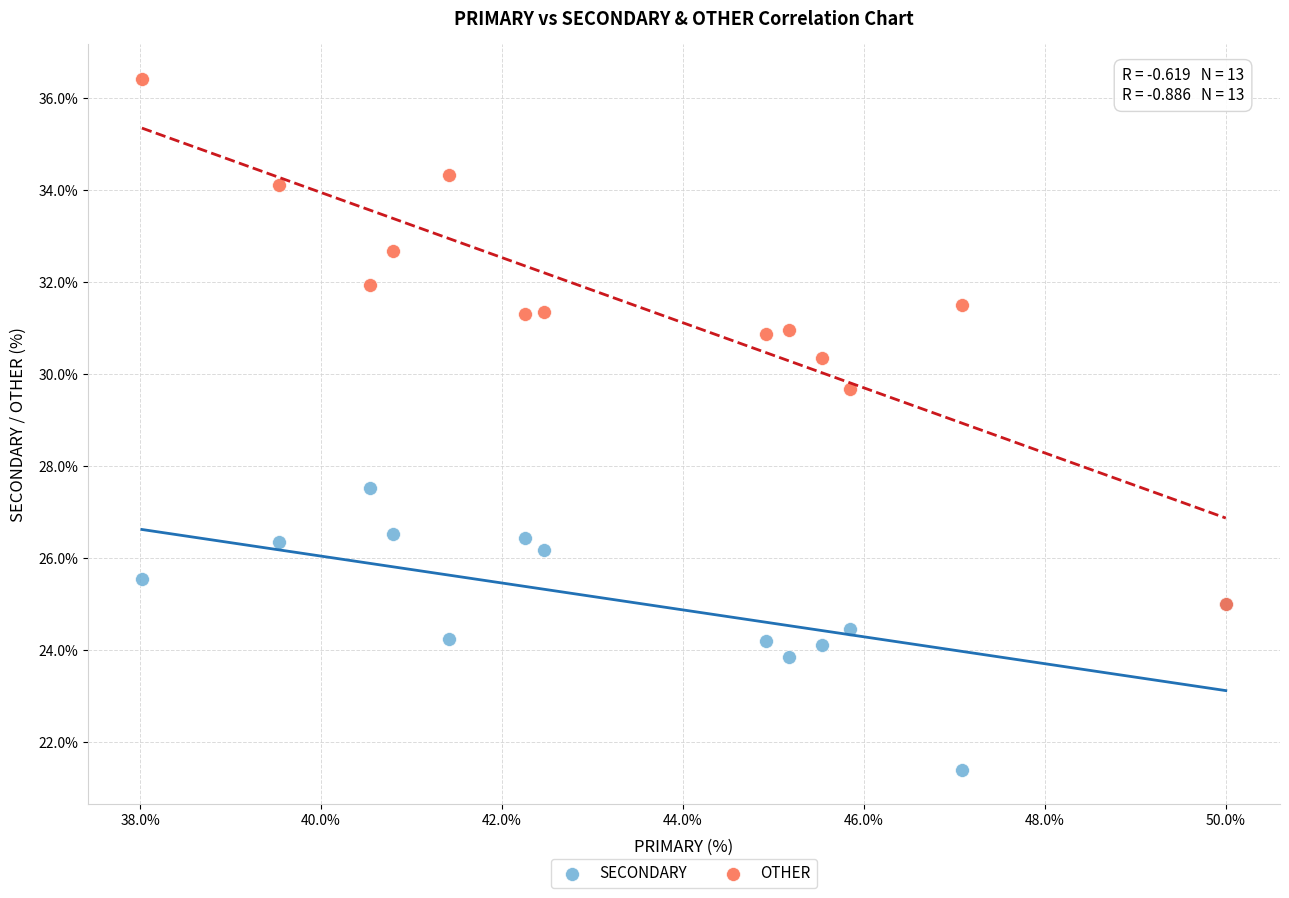

What are all the series names shown in the legend?

SECONDARY, OTHER